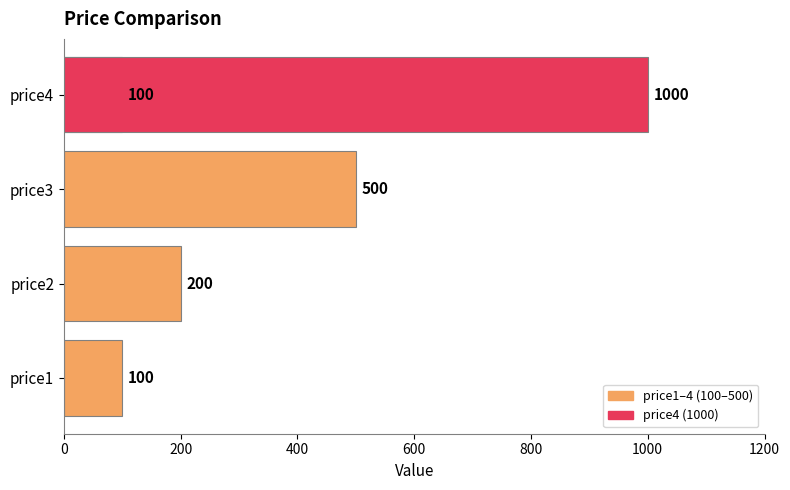

Which has a higher value, 800 or 0?

800